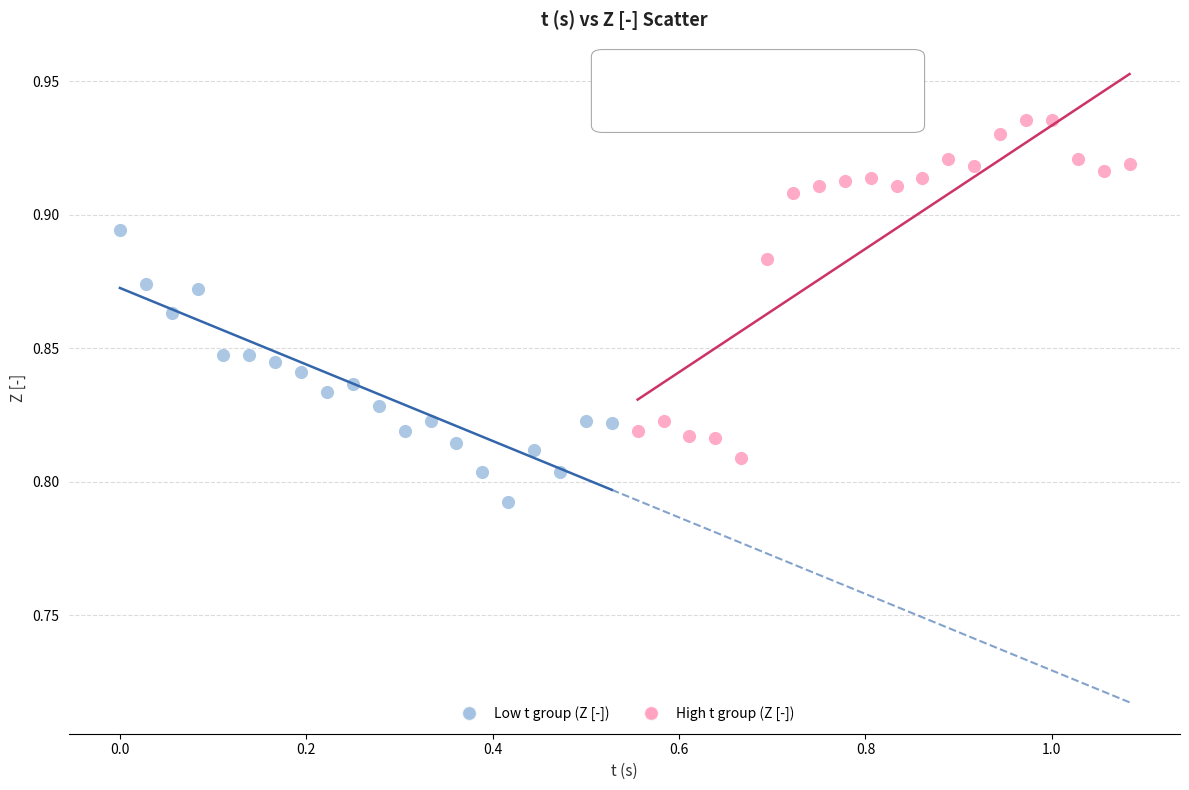

Which series contains the highest Y value?

High t group (Z [-])